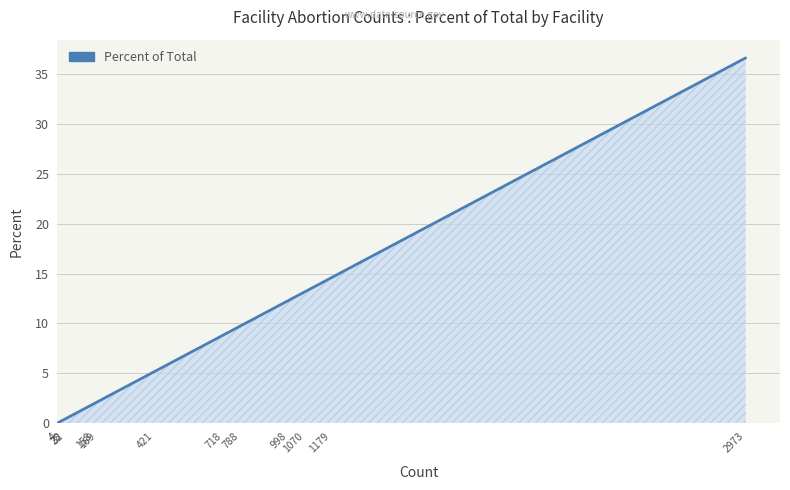

How many lines are shown in the chart?

1